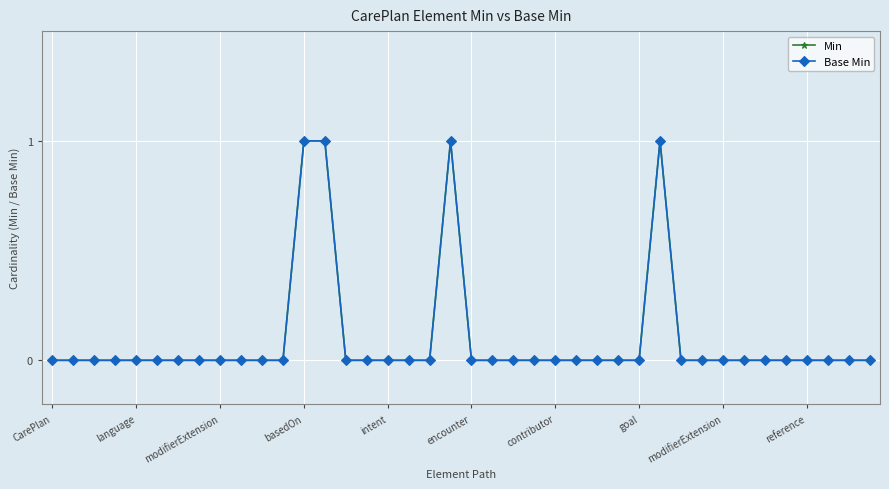

At how many categories does at least one series exceed 0?

4